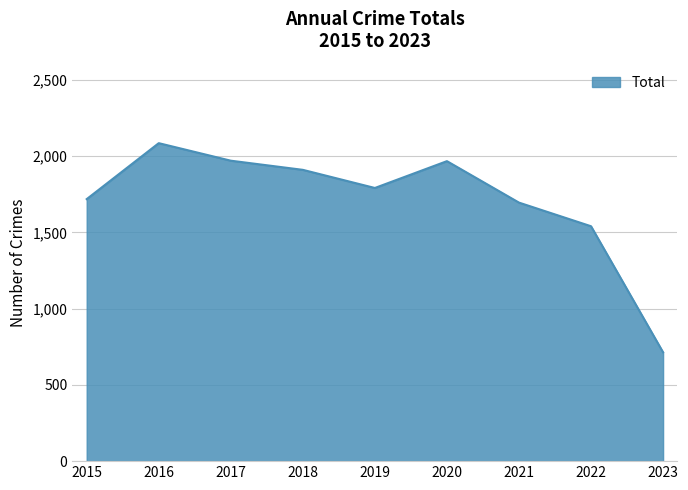

Is it true that the value at 2016 is 2898?

False